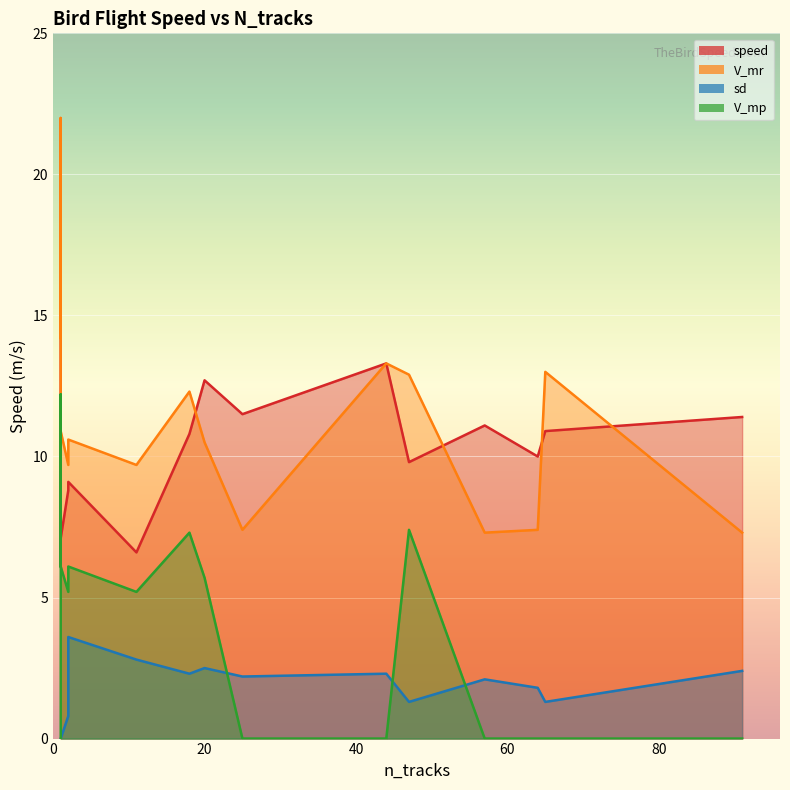

At 18, list the series in order from largest to smallest.

V_mr, speed, V_mp, sd